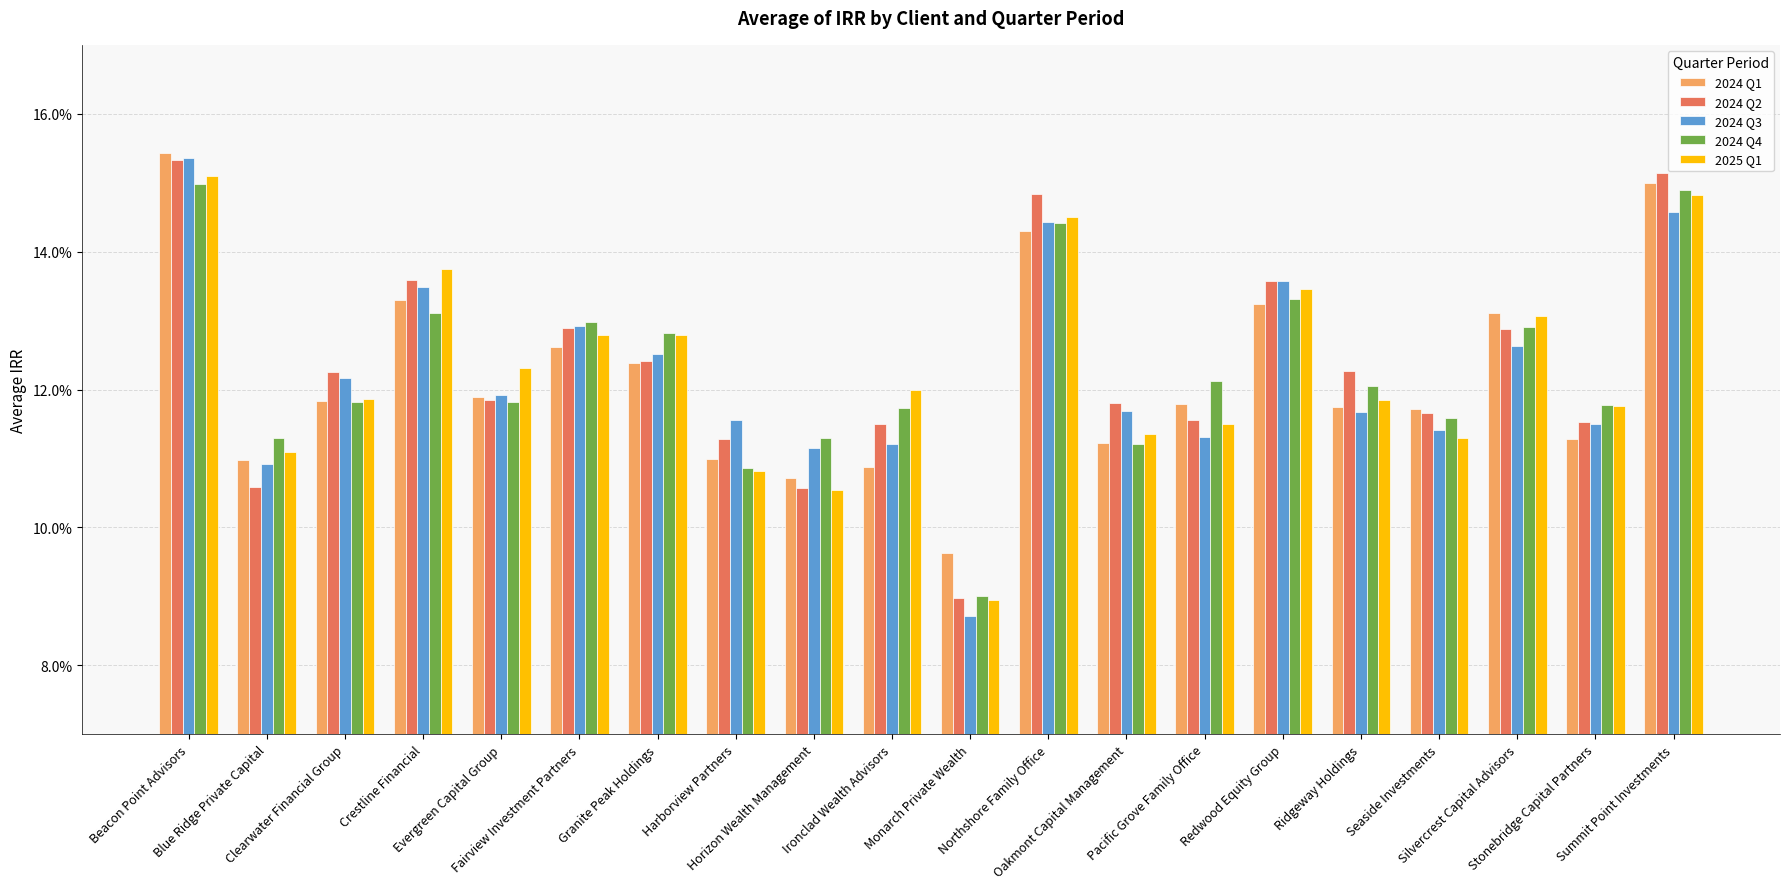

At which label does 2024 Q4 reach its minimum?

Monarch Private Wealth